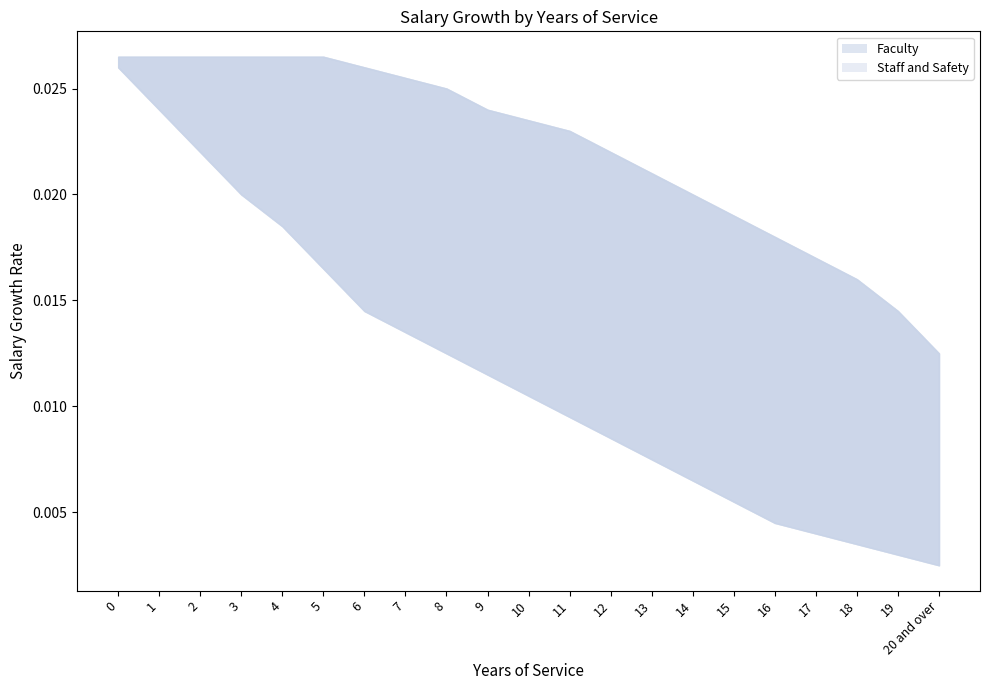

True or false: Faculty has a value of 0.0 at 19.

True